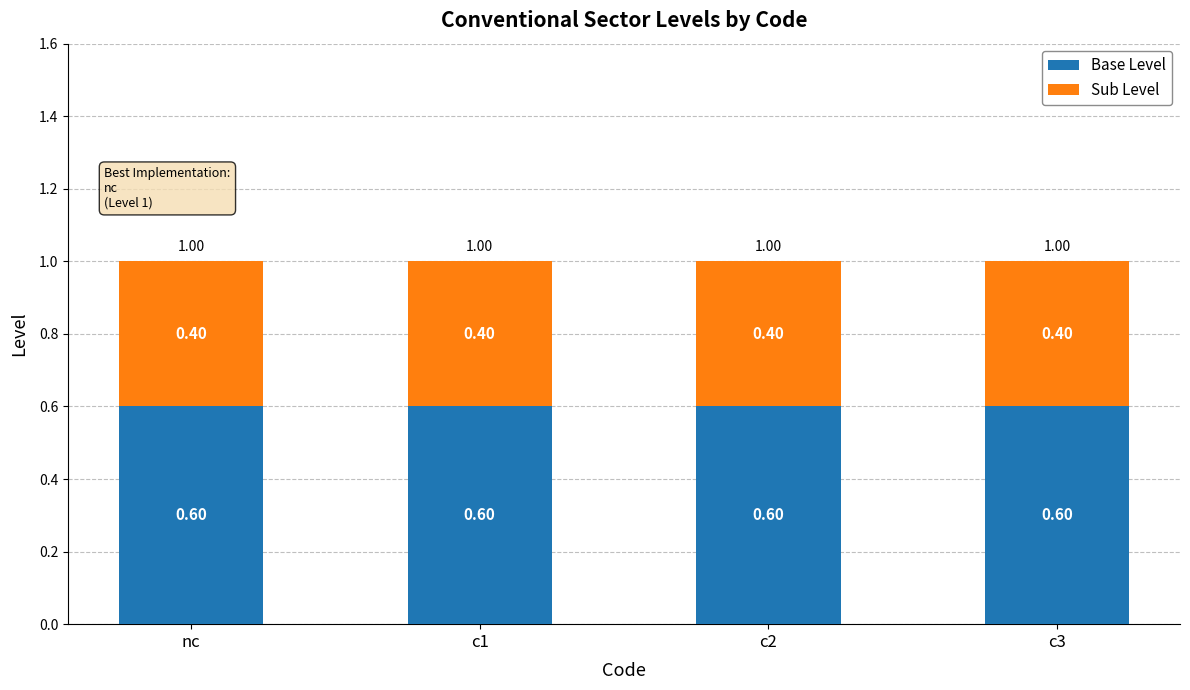

What is the total value across all series at nc?

1.0